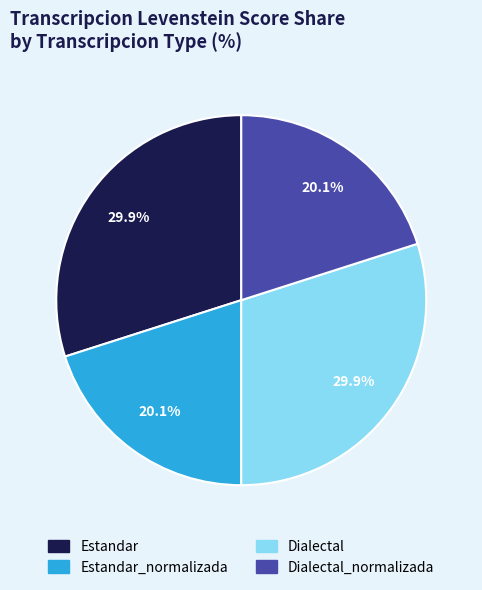

To the nearest percent, what is the average slice percentage?

25%